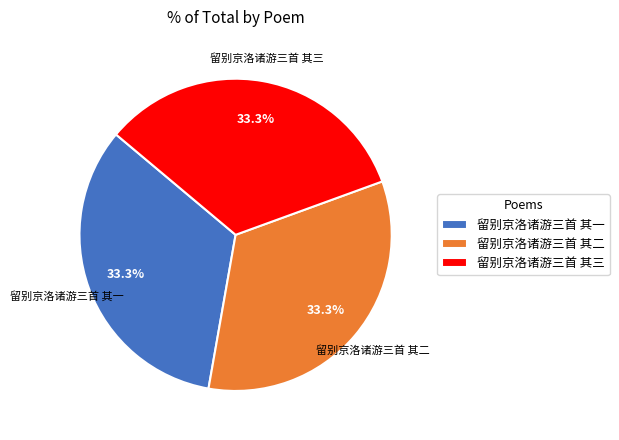

What percentage do 留别京洛诸游三首 其三 and 留别京洛诸游三首 其一 together represent?

66.7%